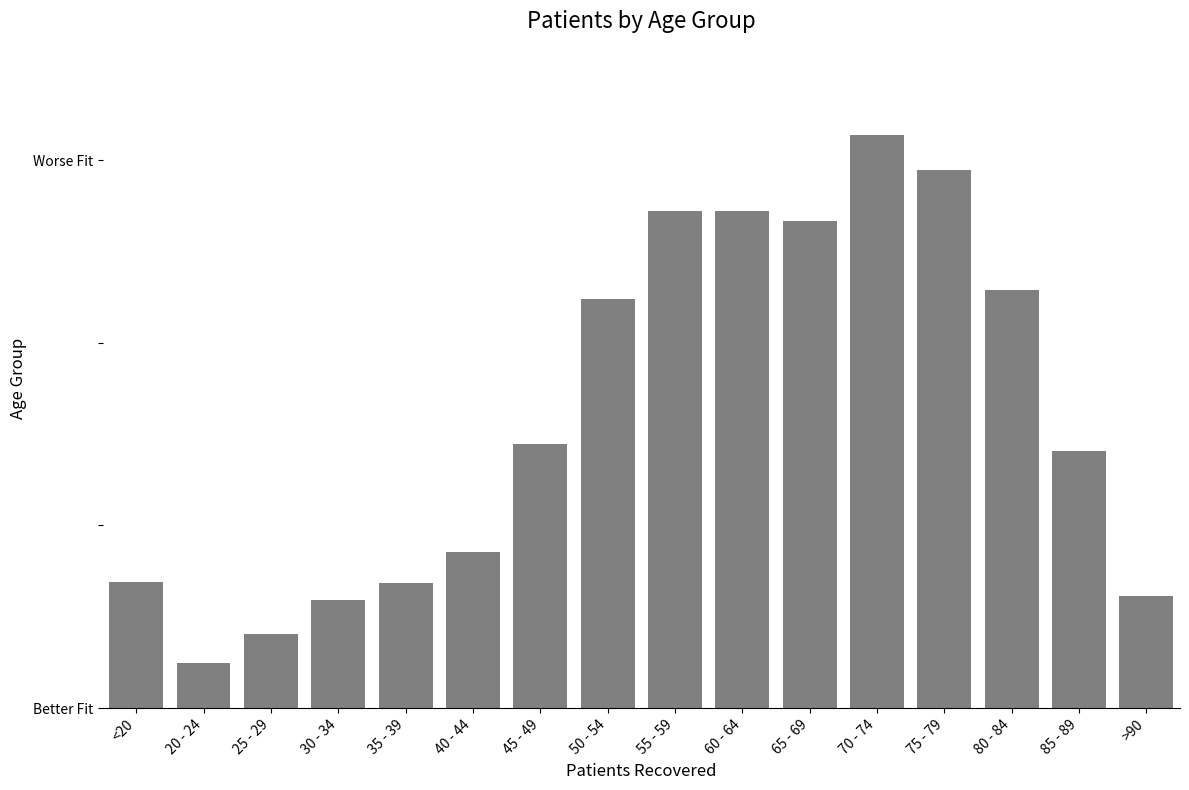

What is the label of the 1st bar from the right?

>90